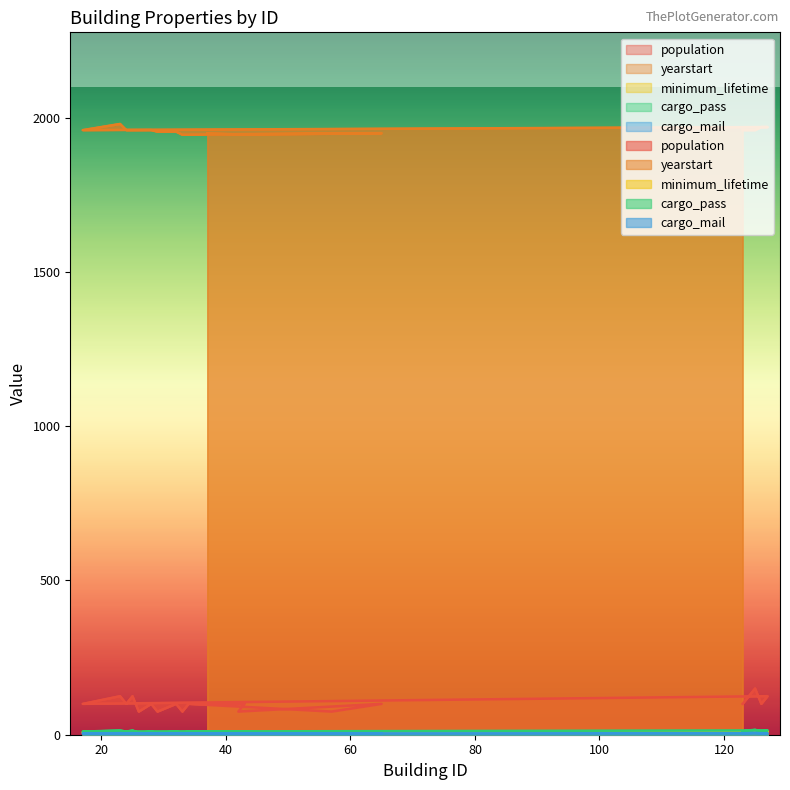

What is the difference between the maximum and minimum values in the population series?

75